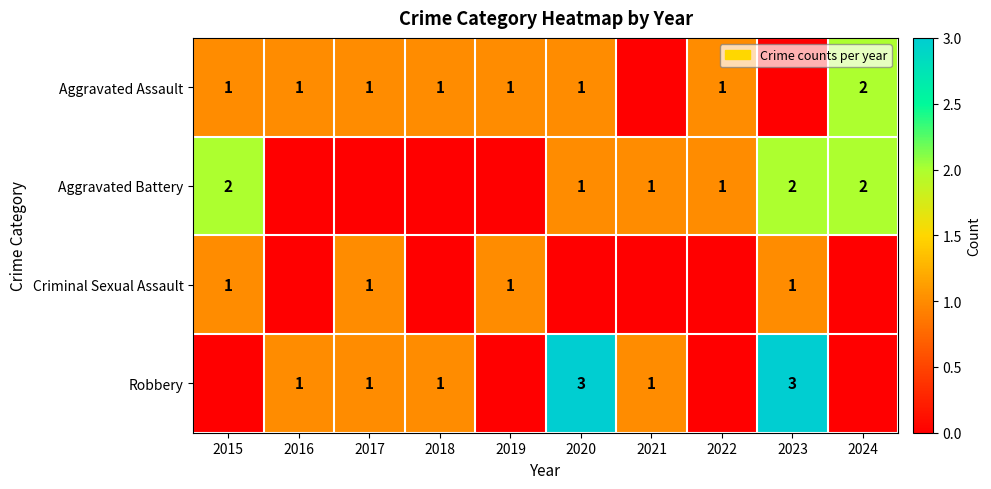

Is it true that Criminal Sexual Assault equals 1 at 2017?

True